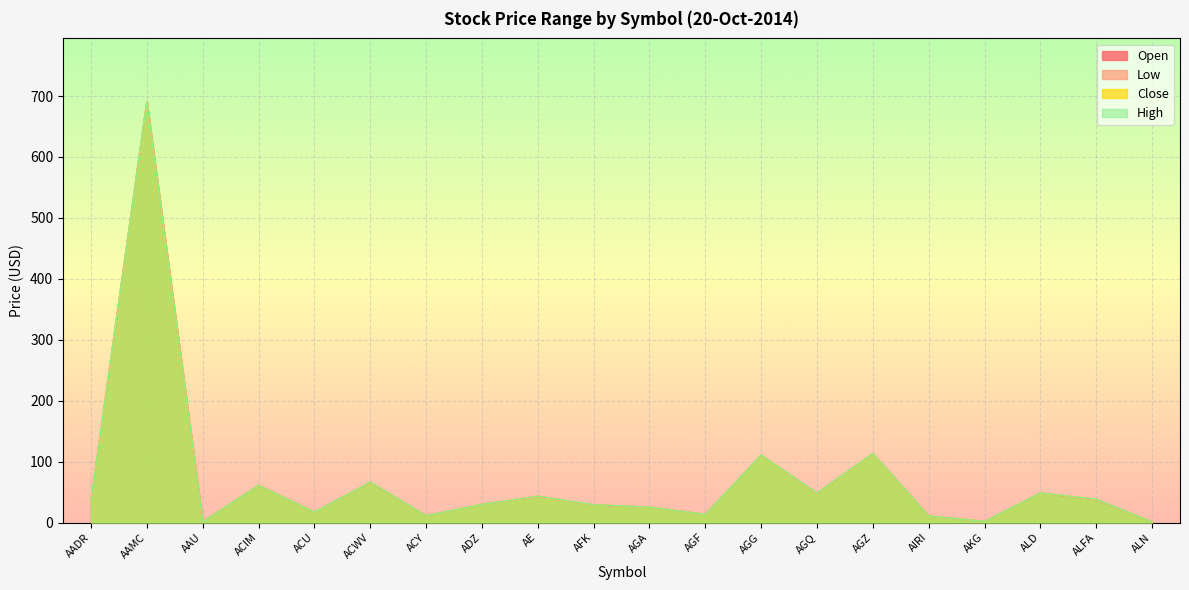

True or false: Low has more than 2 points higher than both neighbors.

True